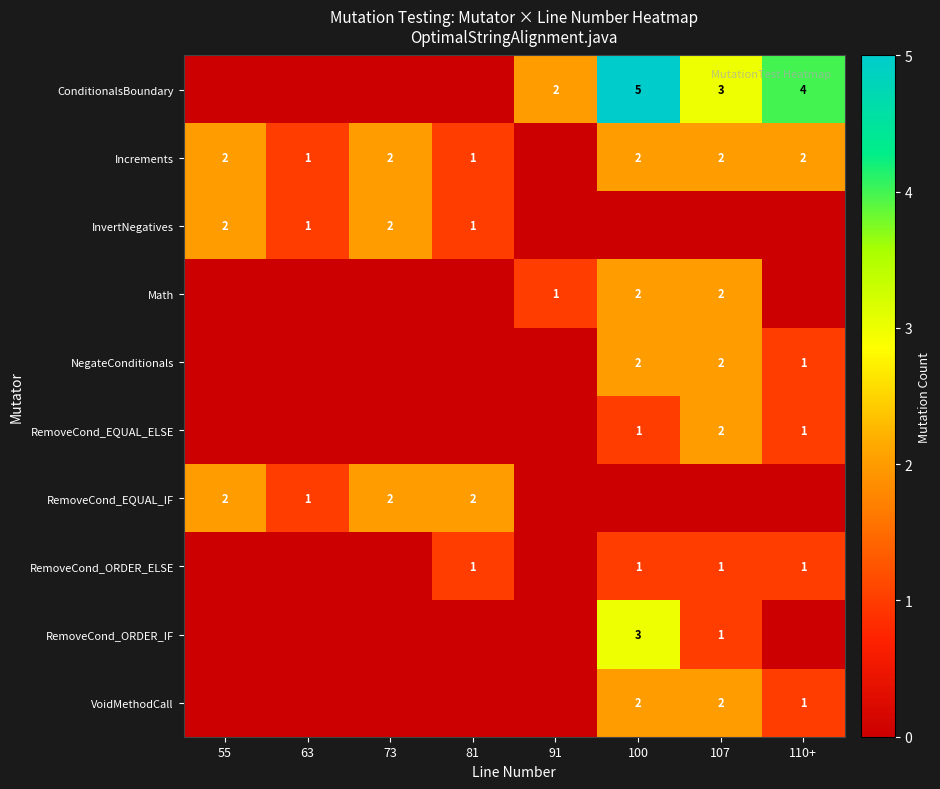

The value of InvertNegatives at 63 is 1. True or false?

True